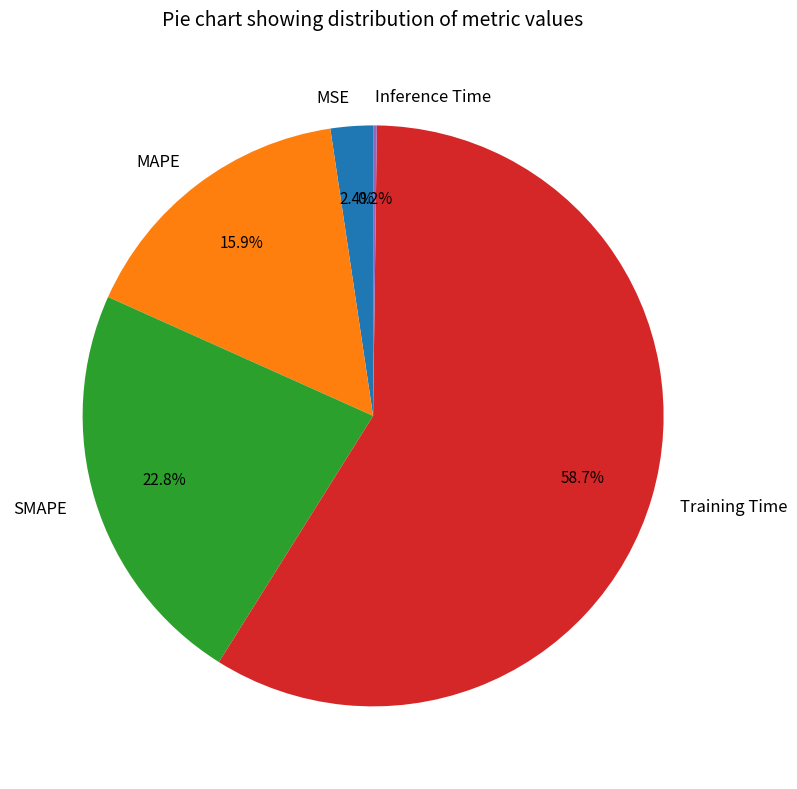

Which category has the biggest portion of the pie?

Training Time